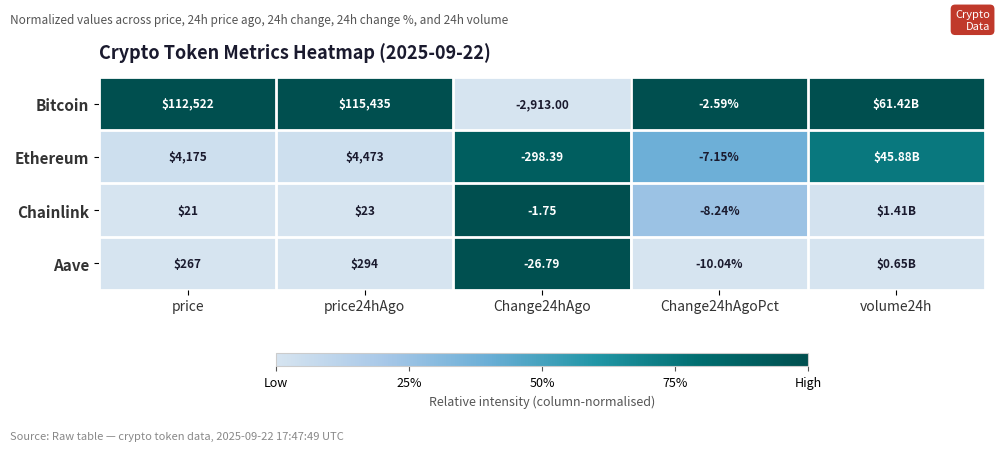

At price, list the series in order from largest to smallest.

Bitcoin, Ethereum, Aave, Chainlink